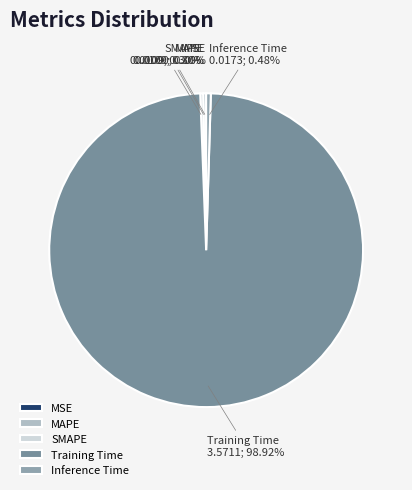

Is there a majority slice in this chart?

Yes